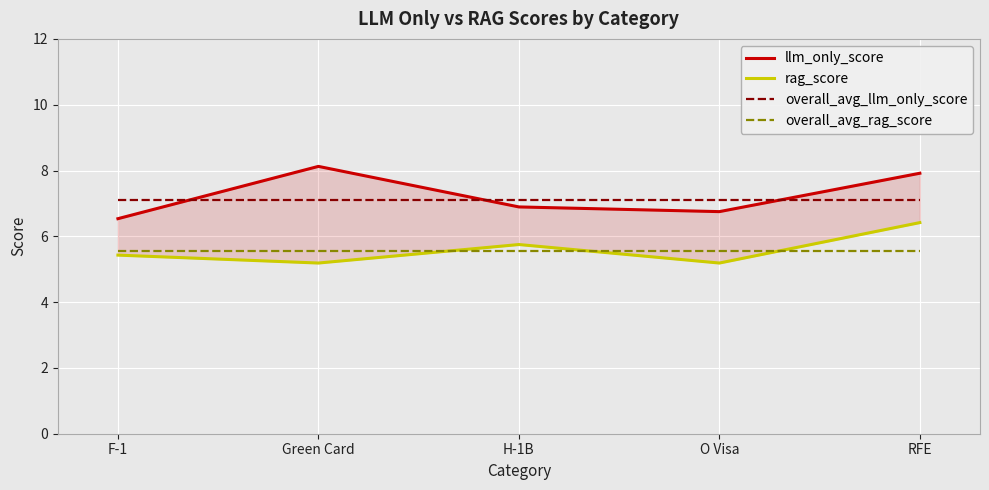

Reading right to left, extract all data points from this chart.

llm_only_score: RFE=7.9	O Visa=6.8	H-1B=6.9	Green Card=8.1	F-1=6.5
rag_score: RFE=6.4	O Visa=5.2	H-1B=5.8	Green Card=5.2	F-1=5.4
overall_avg_llm_only_score: RFE=7.1	O Visa=7.1	H-1B=7.1	Green Card=7.1	F-1=7.1
overall_avg_rag_score: RFE=5.6	O Visa=5.6	H-1B=5.6	Green Card=5.6	F-1=5.6